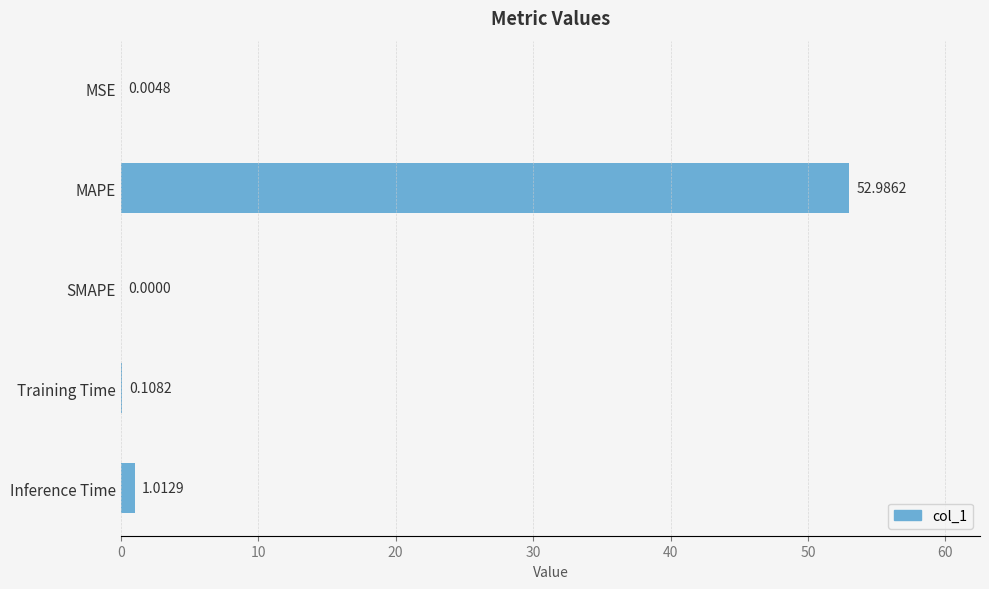

Which has a higher value, MSE or MAPE?

MAPE